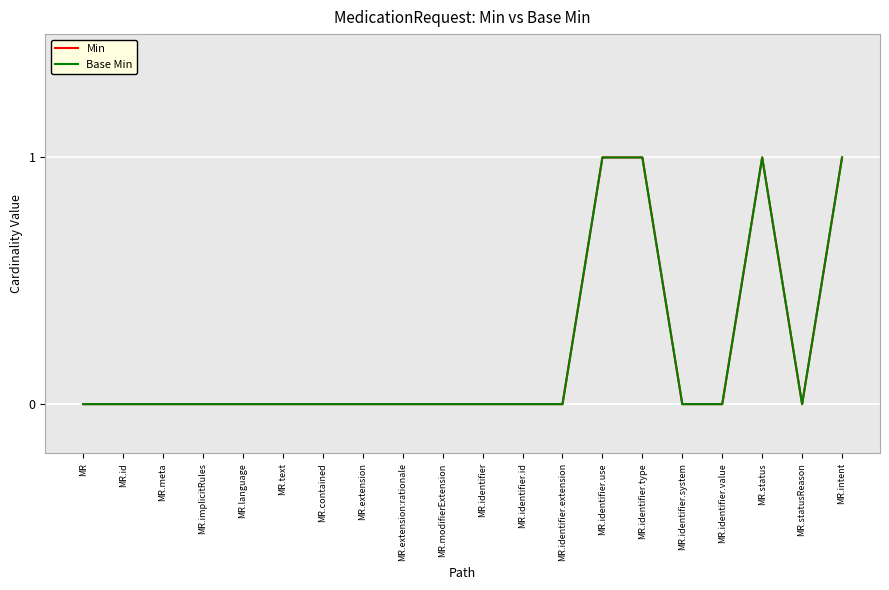

At which category does Base Min reach its first local valley?

MR.statusReason